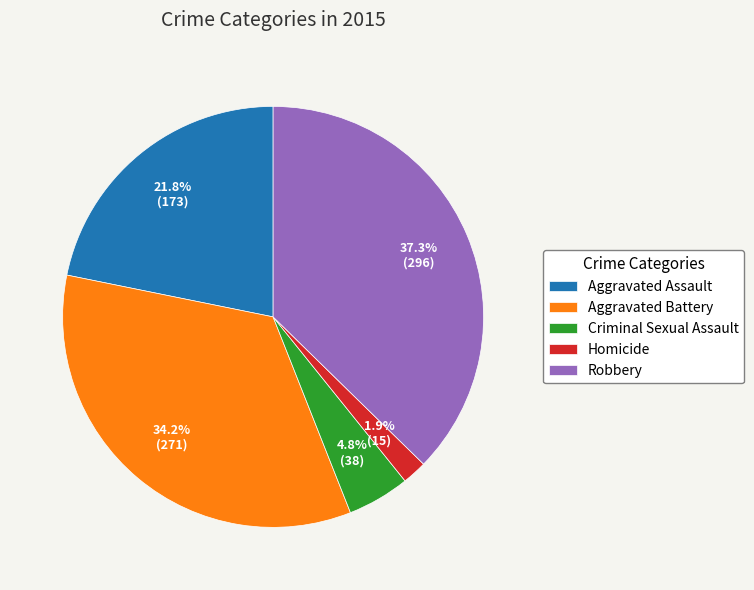

Does Criminal Sexual Assault represent more than half of the total?

No